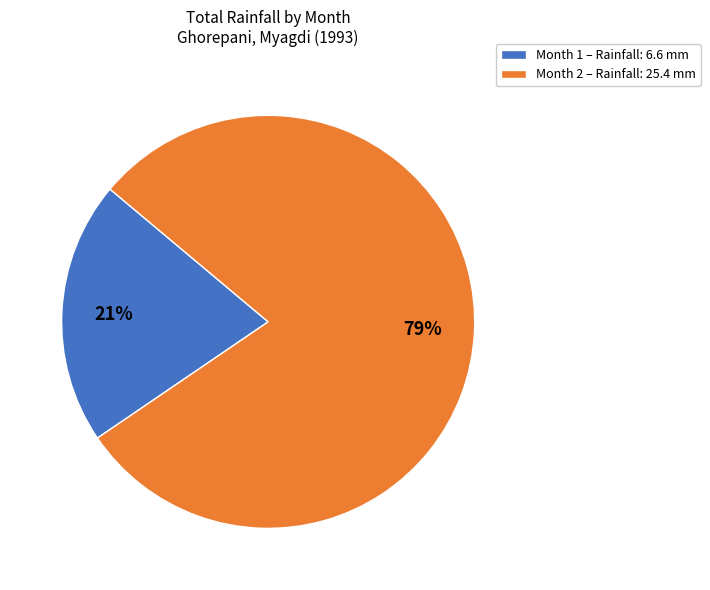

Is there any slice that represents more than half of the pie?

Yes